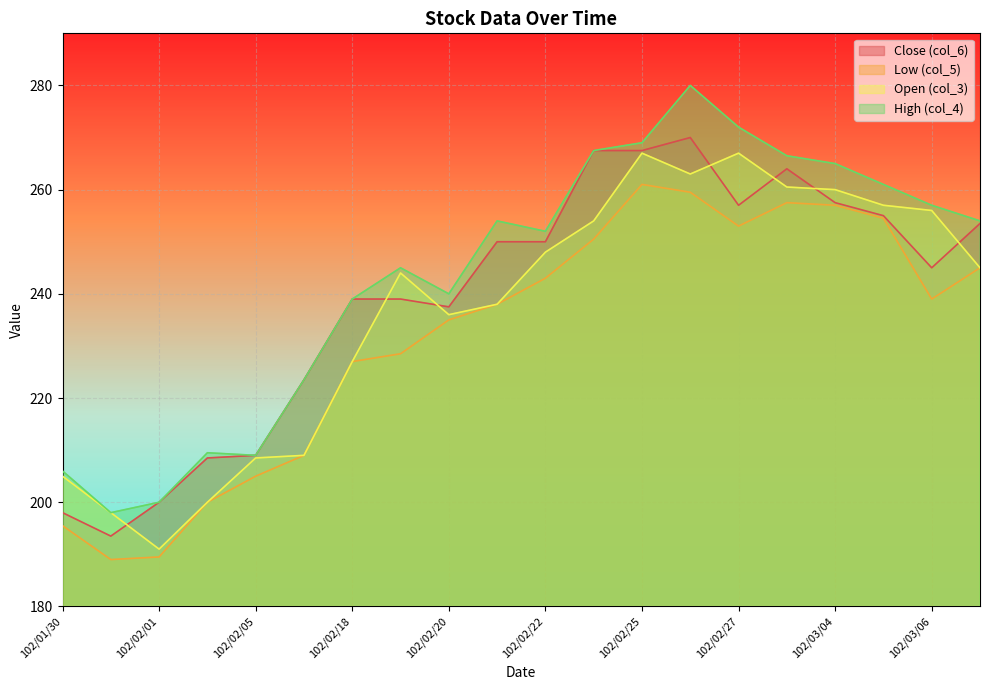

Reading left to right, extract all data points from this chart.

col_4: 206.0	198.0	200.0	209.5	209.0	223.5	239.0	245.0	240.0	254.0	252.0	267.5	269.0	280.0	272.0	266.5	265.0	261.0	257.0	254.0
col_3: 205.0	198.0	191.0	200.0	208.5	209.0	227.0	244.0	236.0	238.0	248.0	254.0	267.0	263.0	267.0	260.5	260.0	257.0	256.0	245.0
col_5: 195.5	189.0	189.5	200.0	205.0	209.0	227.0	228.5	235.0	238.0	243.0	250.5	261.0	259.5	253.0	257.5	257.0	254.5	239.0	245.0
col_6: 198.0	193.5	200.0	208.5	209.0	223.5	239.0	239.0	237.5	250.0	250.0	267.5	267.5	270.0	257.0	264.0	257.5	255.0	245.0	253.5